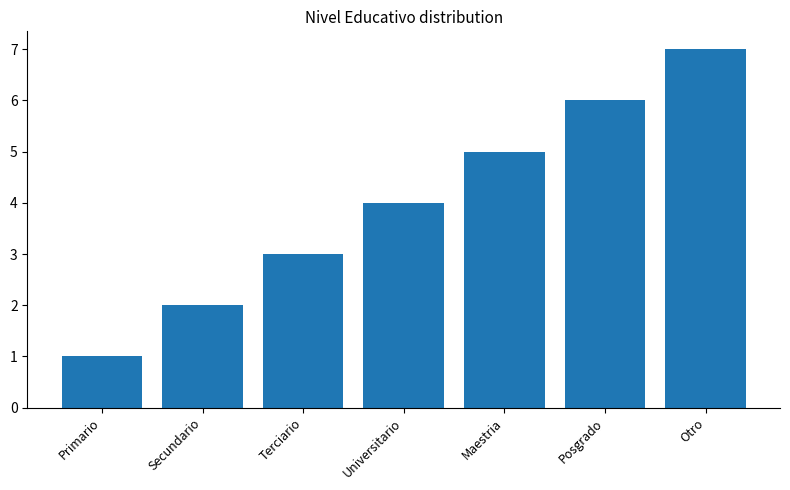

What position from the right is Otro?

1